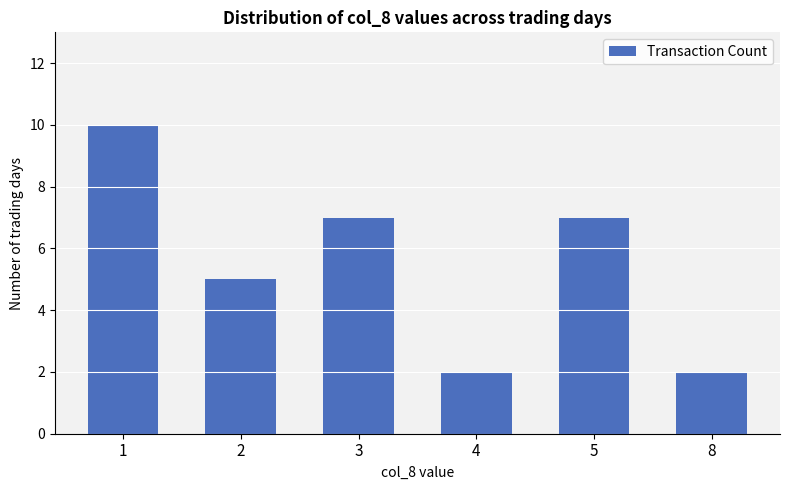

Approximately how many times larger is the value at 4 compared to 2?

0.4